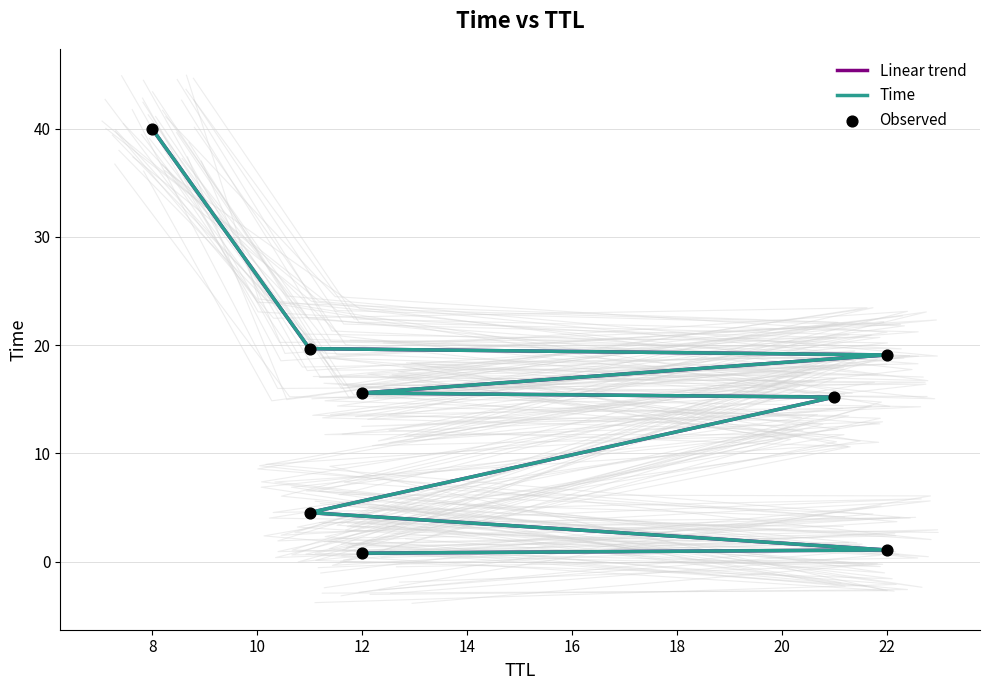

At how many categories does at least one series exceed 6?

5